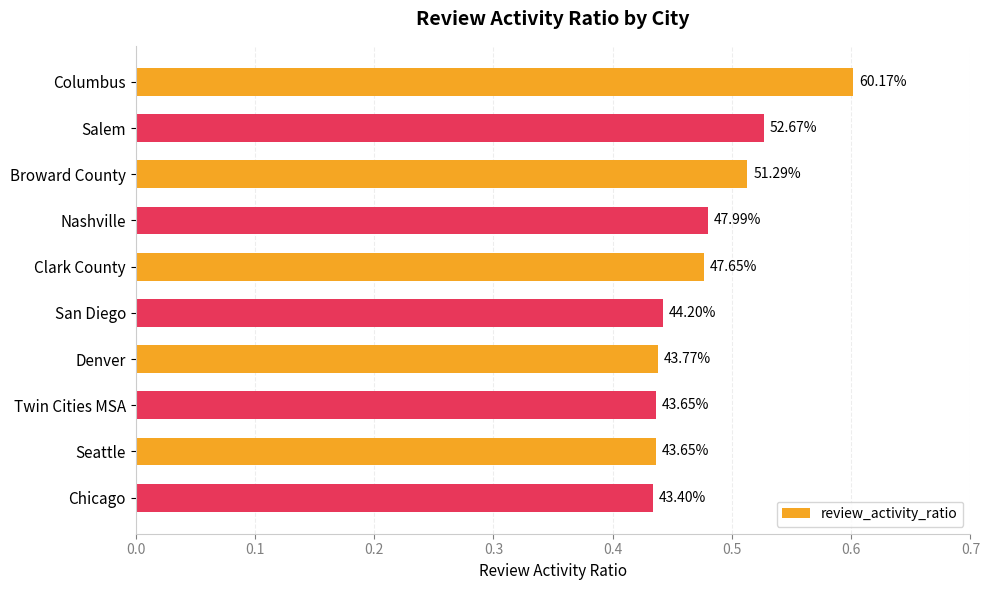

How many bars are there in total?

10